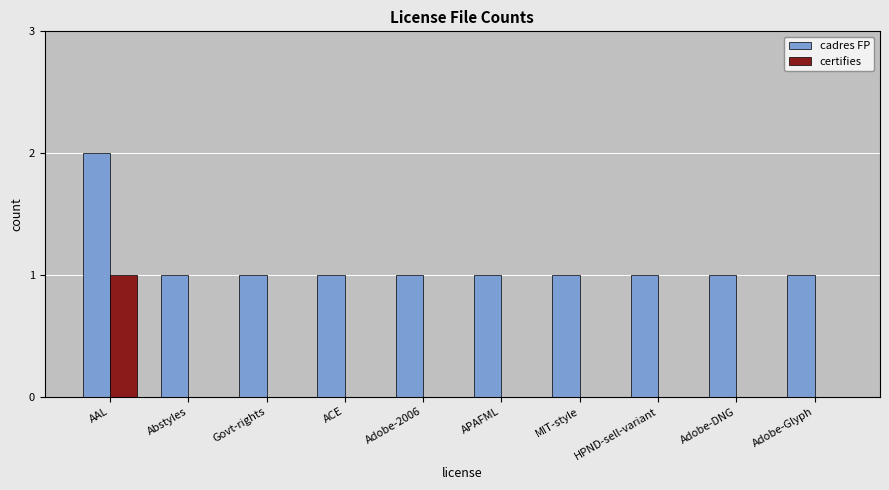

Which category has the highest value in the cadres FP series?

AAL